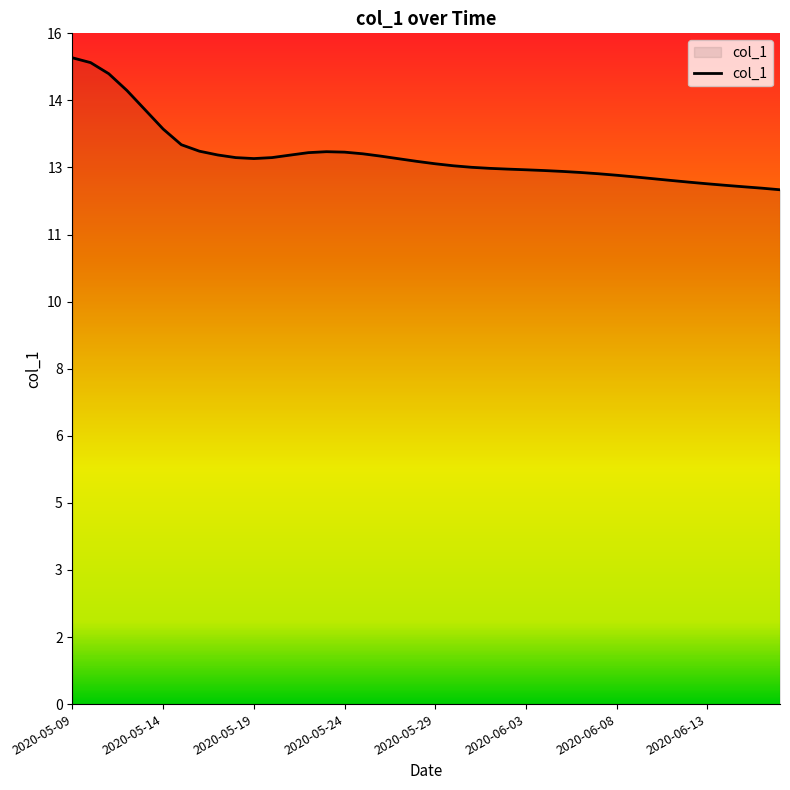

Does the chart have visible grid lines?

No